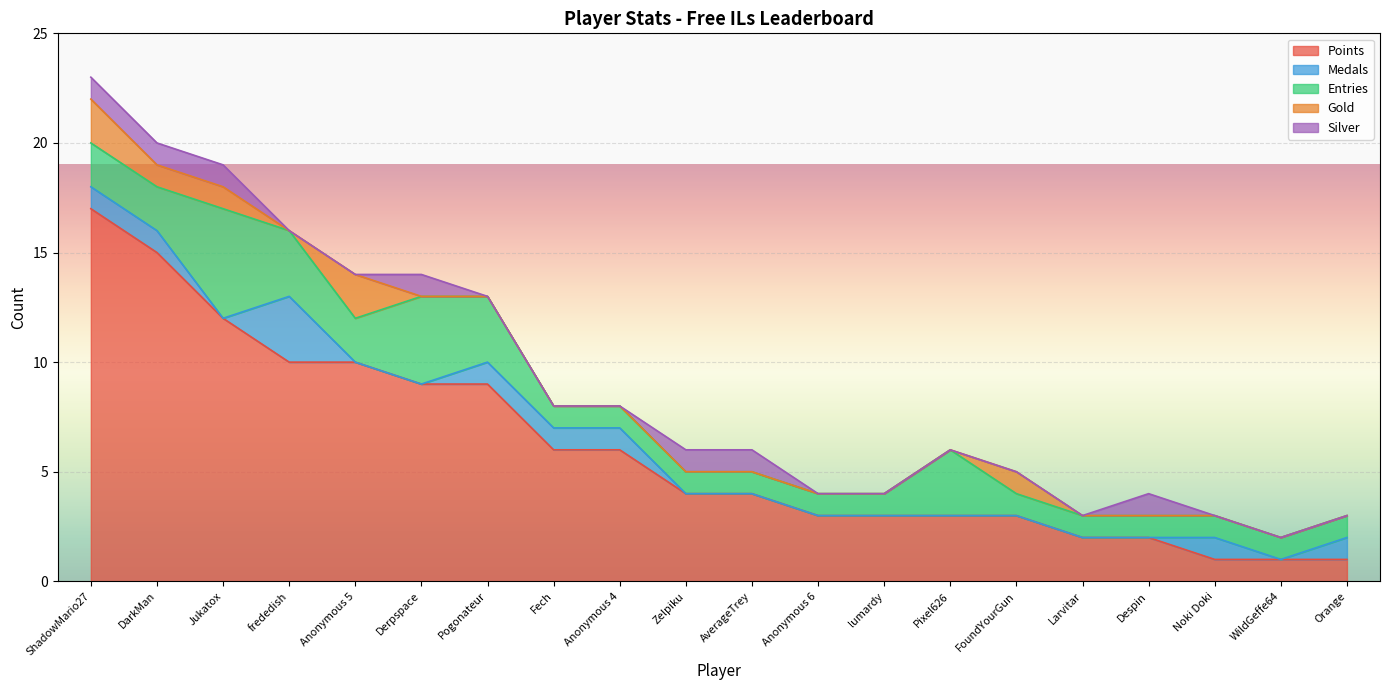

Which series has the largest total across all categories?

Points